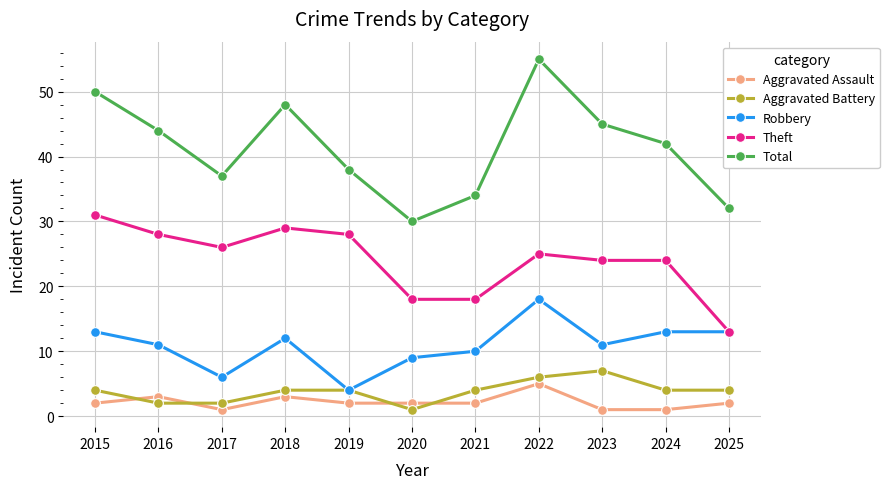

Which category has the highest value across all series?

2022